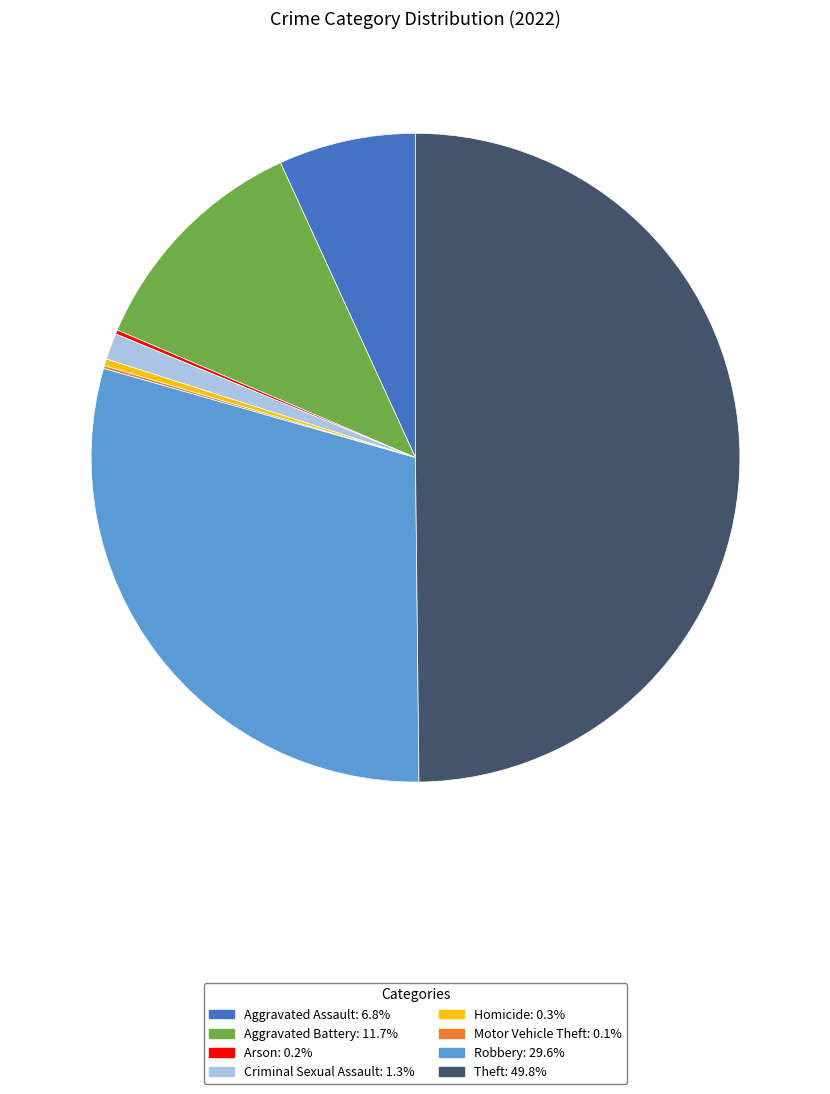

Which category has the biggest portion of the pie?

Theft